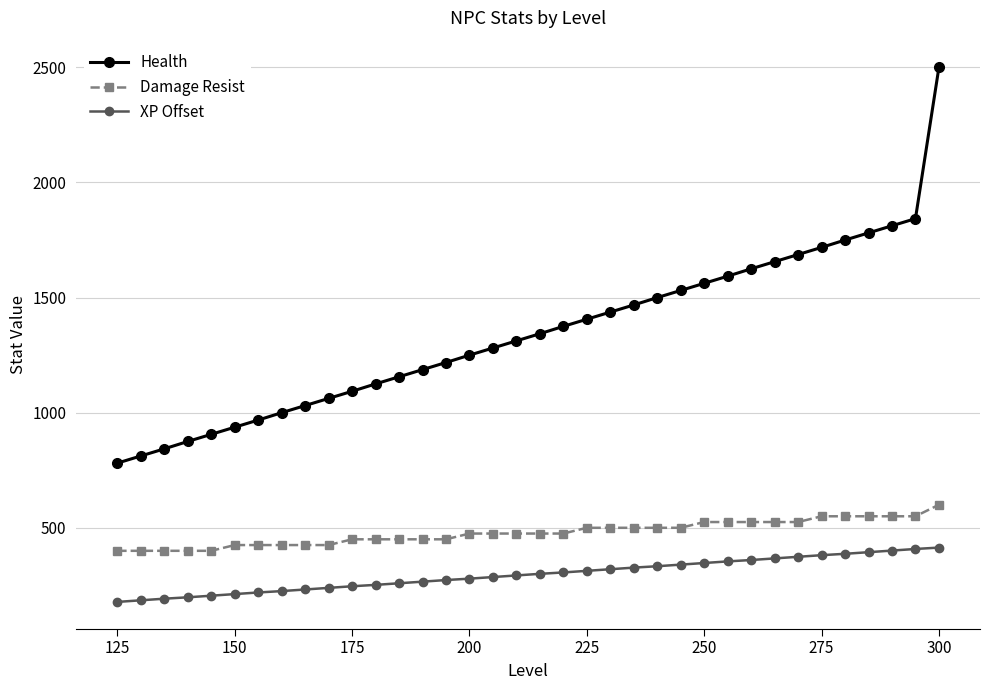

List the series in order of their peak value, lowest first.

XP Offset, Damage Resist, Health